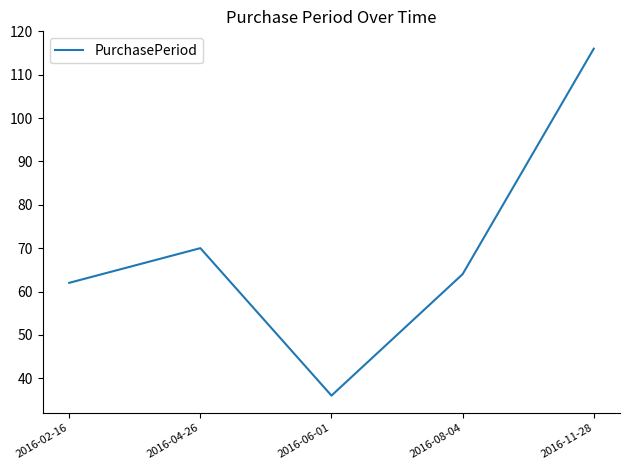

Is it true that the value at 2016-06-01 is 10?

False